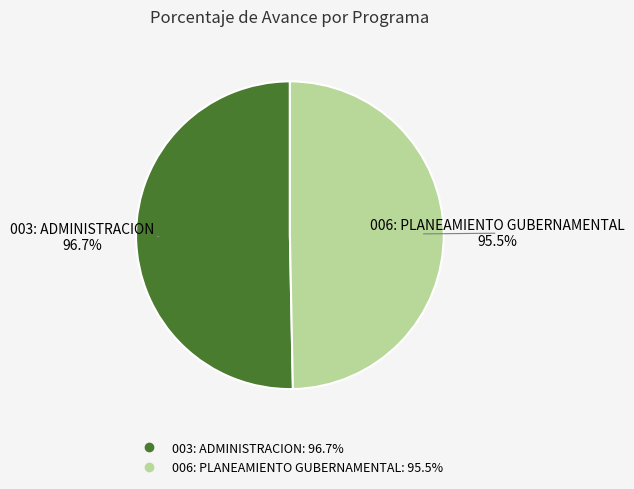

To the nearest percent, what is the average slice percentage?

50%